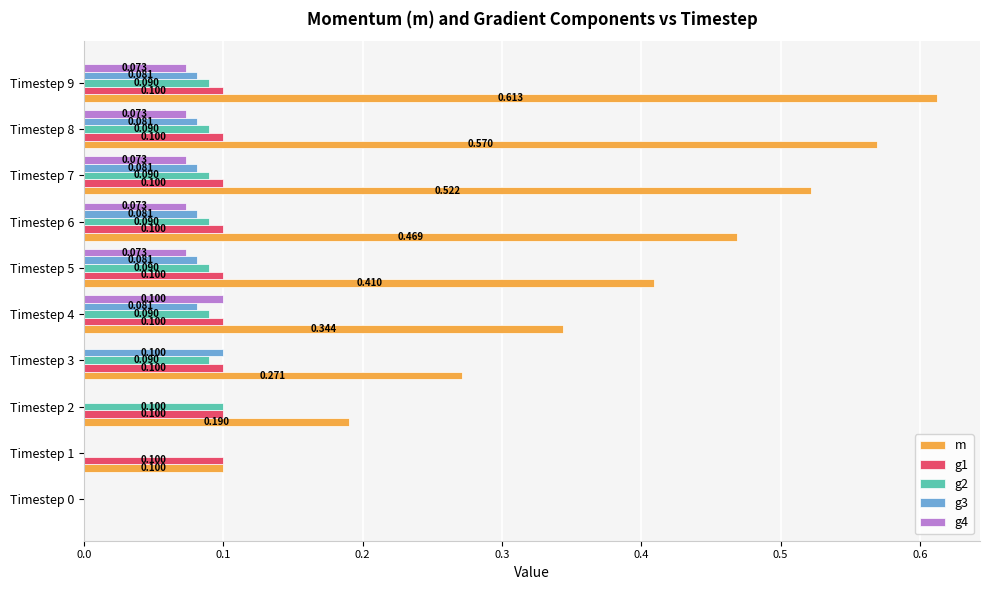

At which category is the sum across all series the highest?

Timestep 9